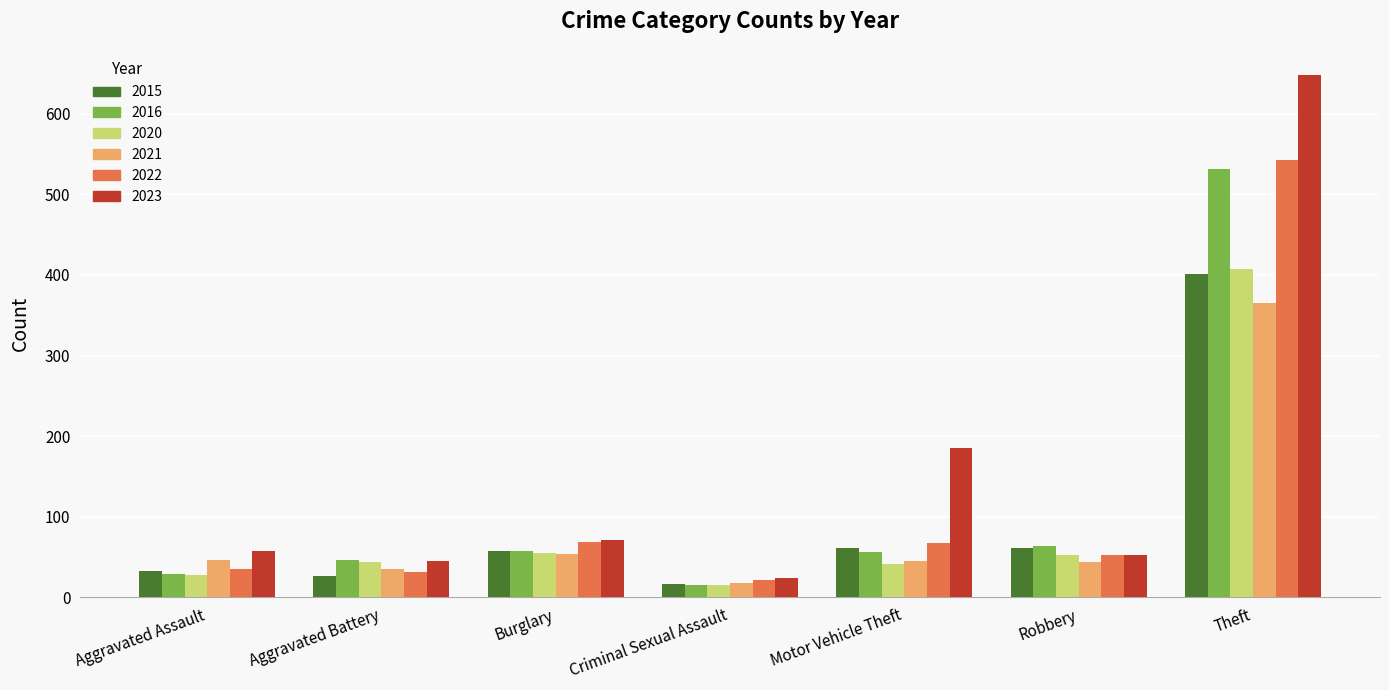

What is the difference between the 2015 values at Motor Vehicle Theft and Burglary?

4